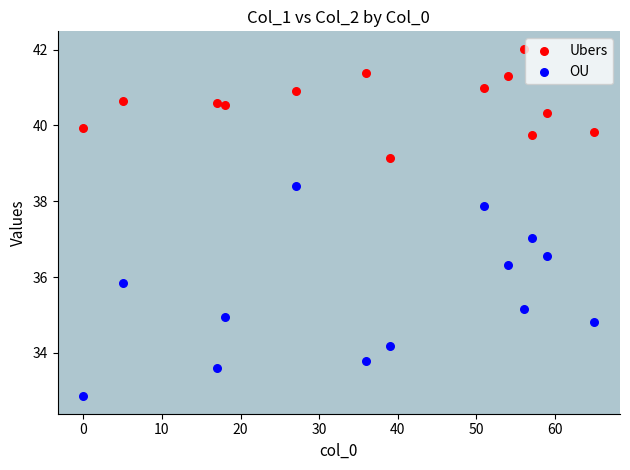

What are all the series names shown in the legend?

Ubers, OU